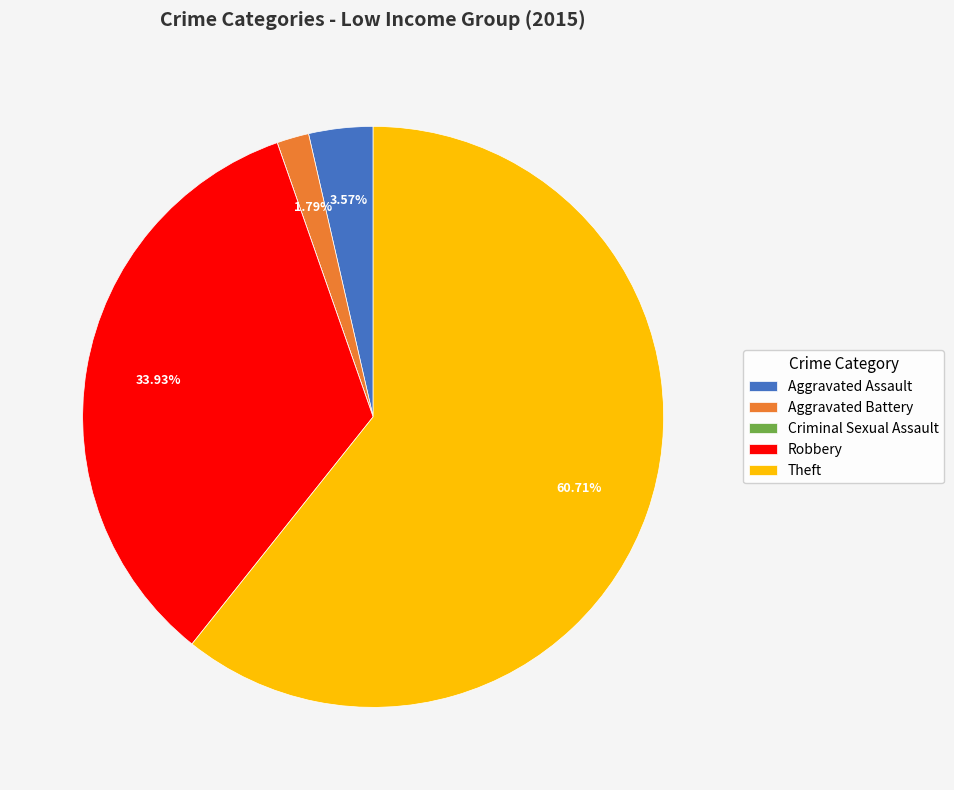

To the nearest percent, what is the average slice percentage?

20%